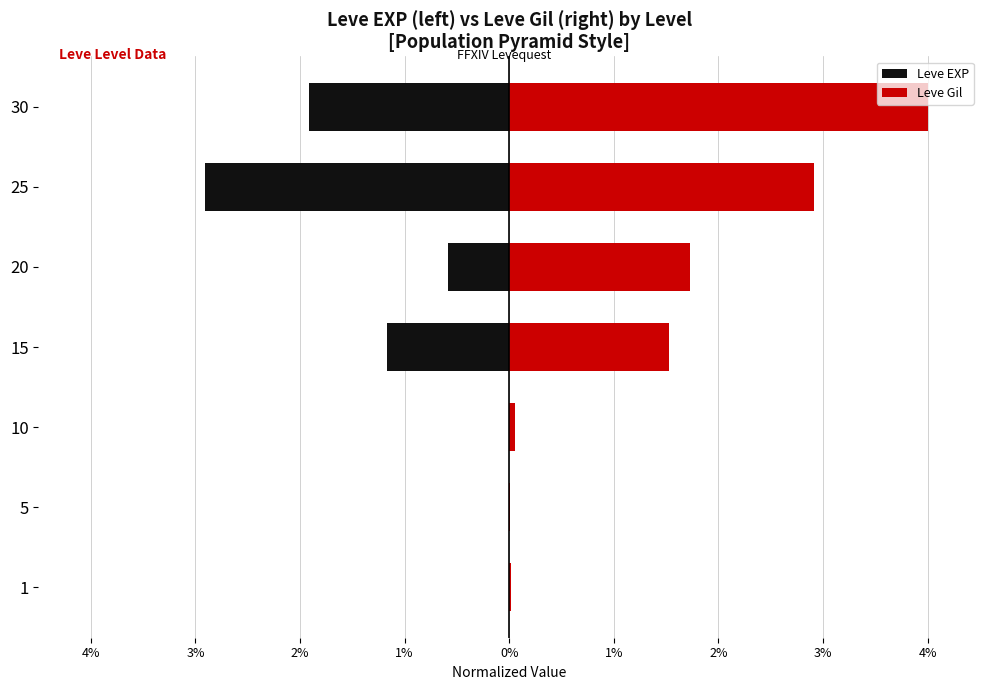

Reading left to right, transcribe all the data shown in this chart.

Leve EXP: -0.0	-0.0	-0.0	-1.2	-0.6	-2.9	-1.9
Leve Gil: 0.0	0.0	0.1	1.5	1.7	2.9	4.0